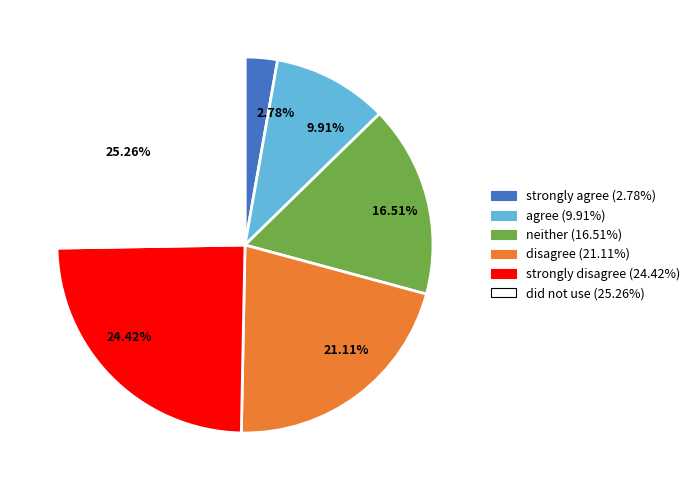

Does any single category account for the majority?

No